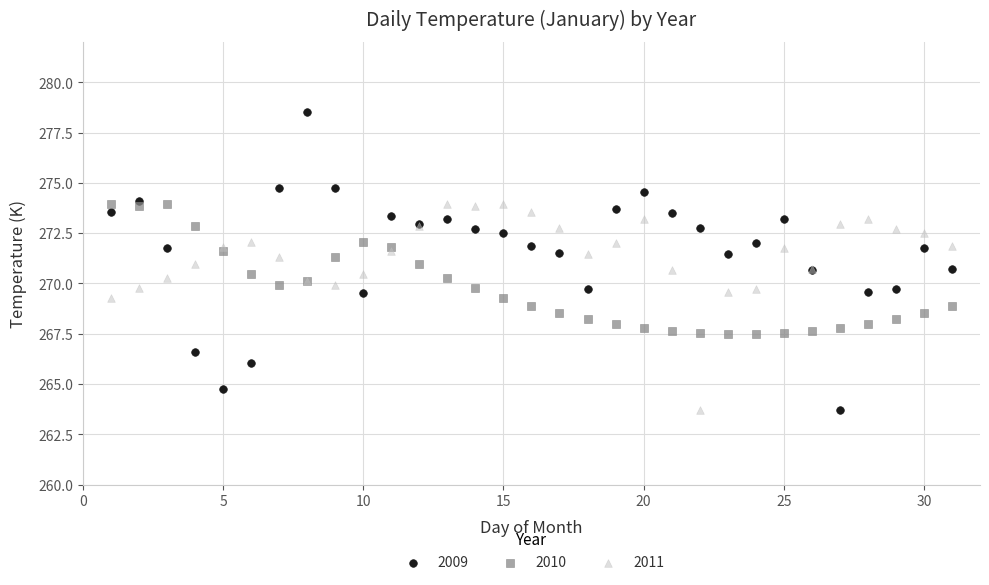

Which series has the widest spread of Y values?

2009